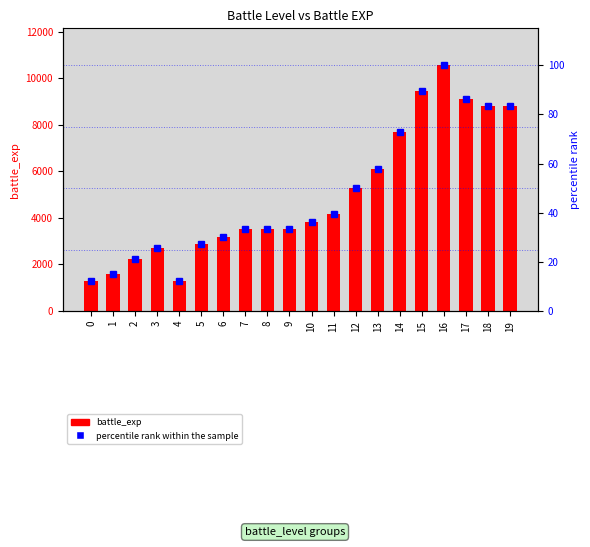

How many data points in battle_exp are above 3840?

9